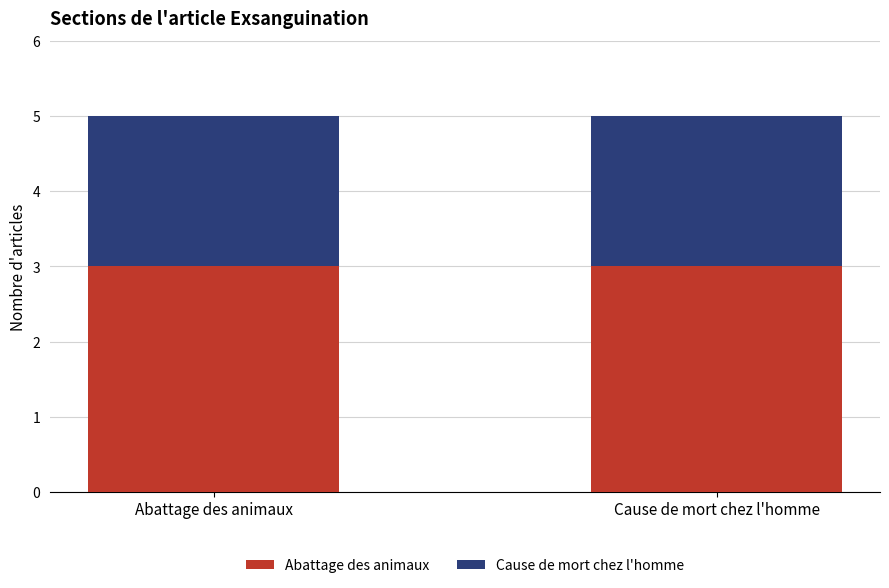

What is the lowest value of the Abattage des animaux series?

3